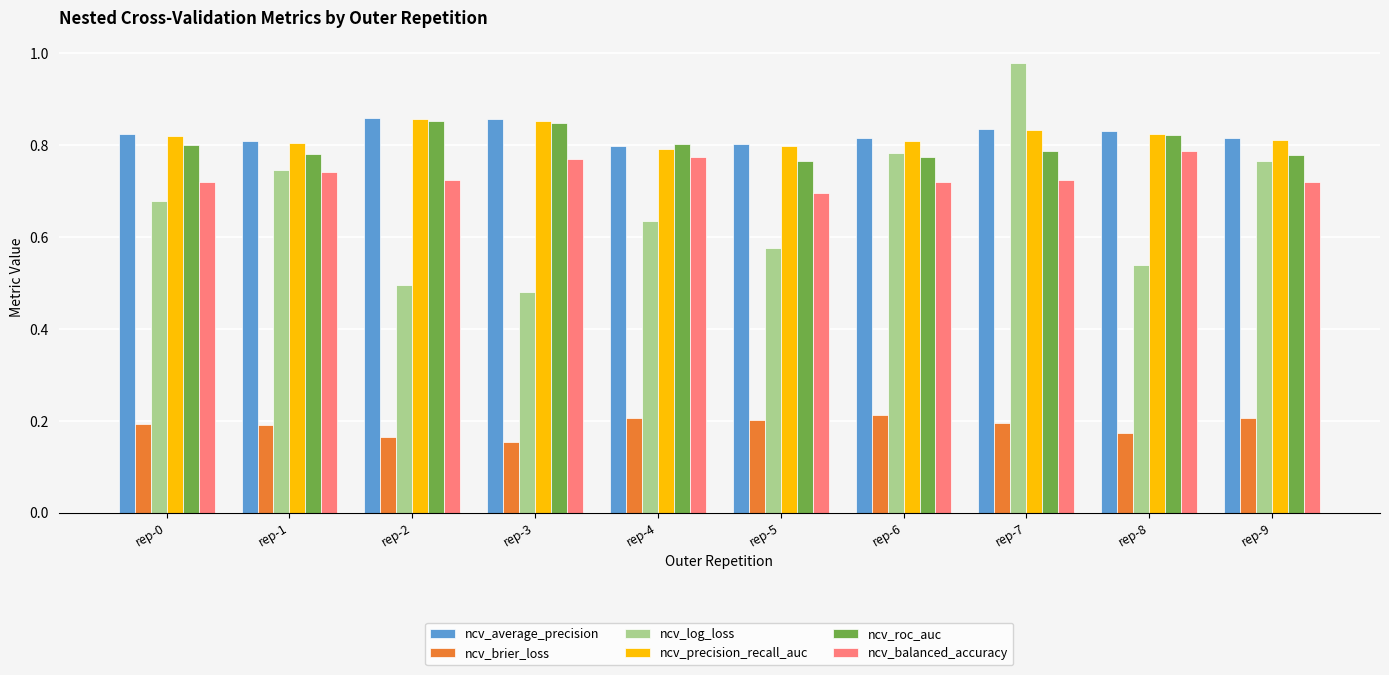

What is the difference between the maximum and minimum values in the ncv_balanced_accuracy series?

0.1